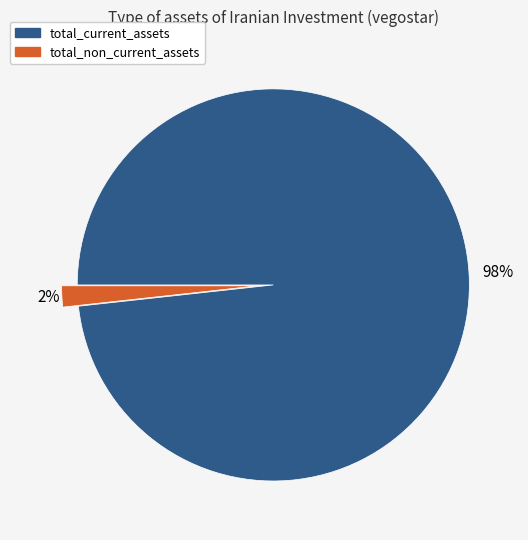

The total_non_current_assets slice represents 2% of the pie. True or false?

True